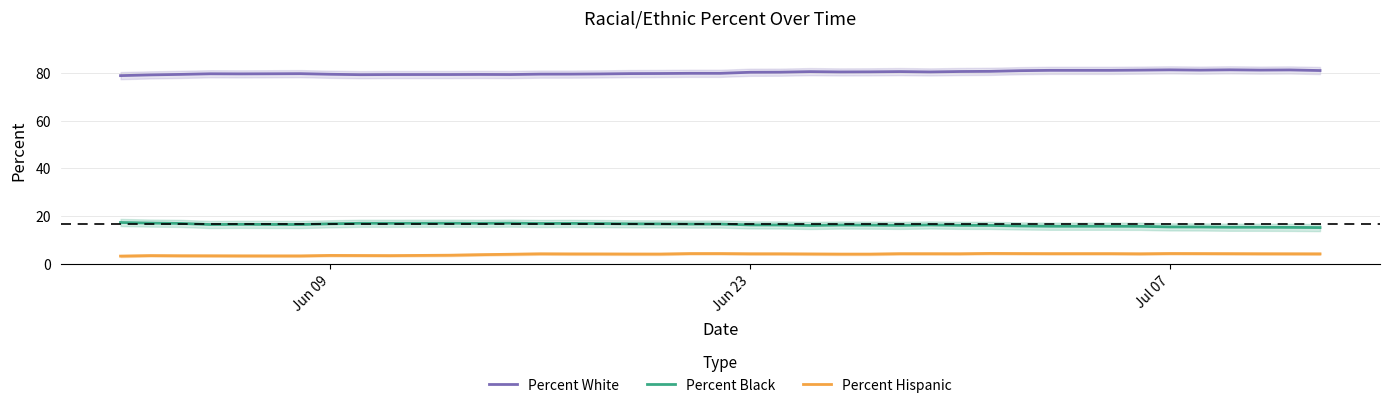

True or false: Percent Black and Percent Hispanic intersect in this chart.

False